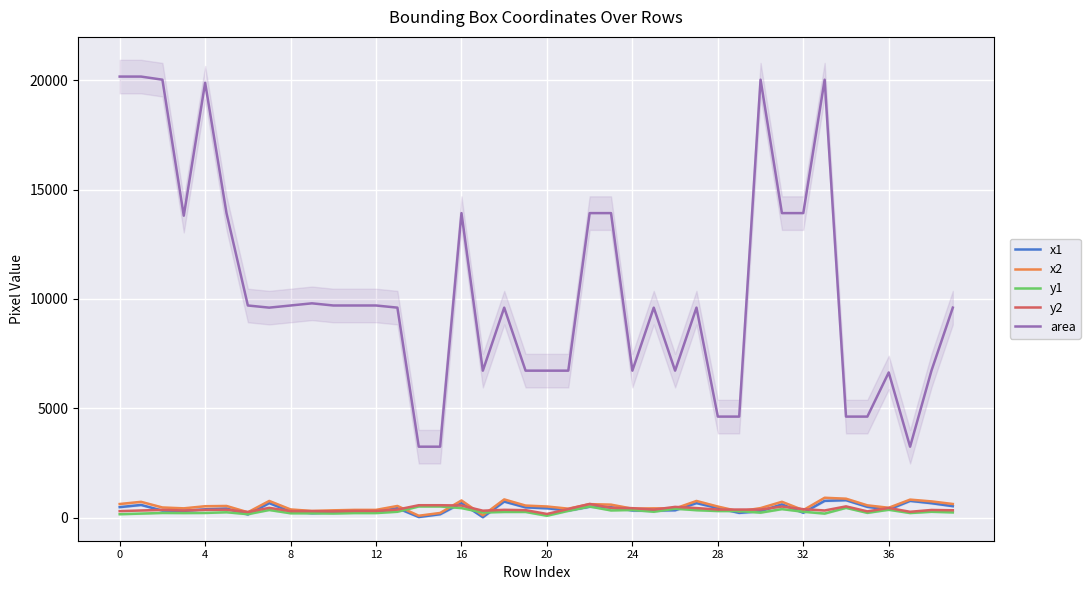

Which category has the highest value in the y1 series?

14